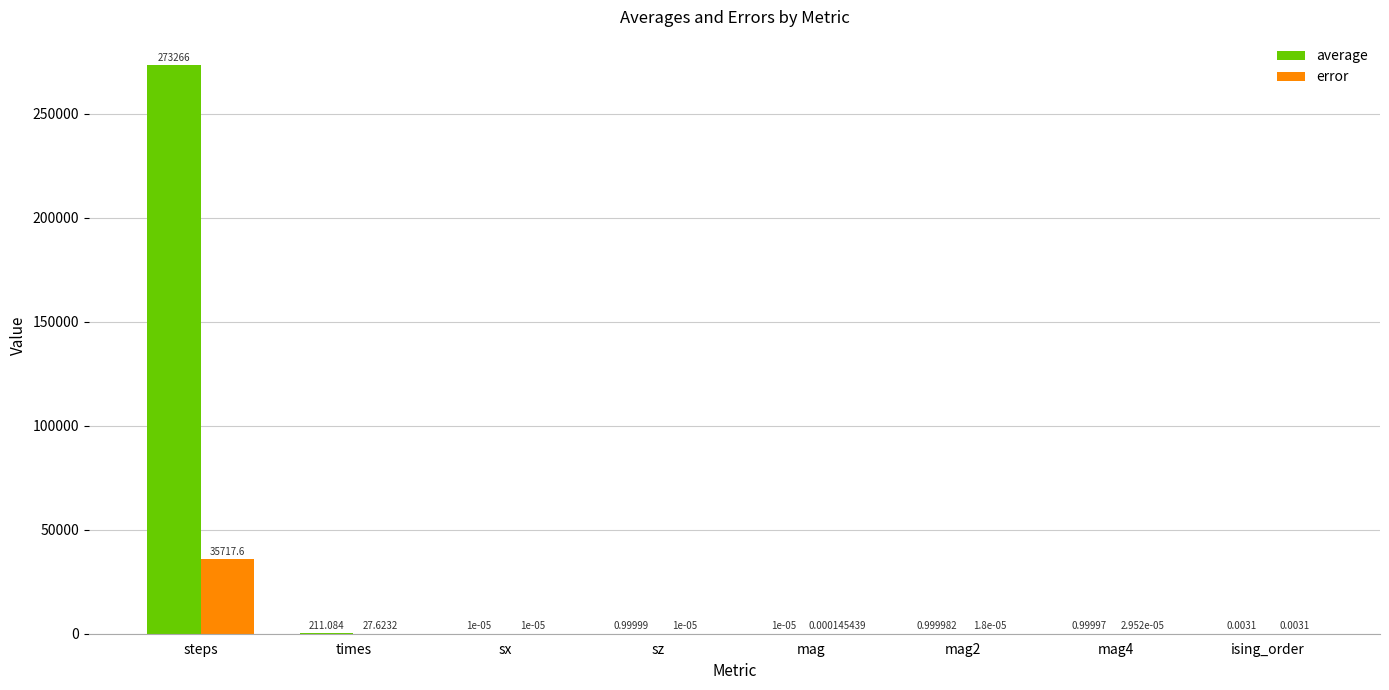

What are all the series names shown in the legend?

average, error